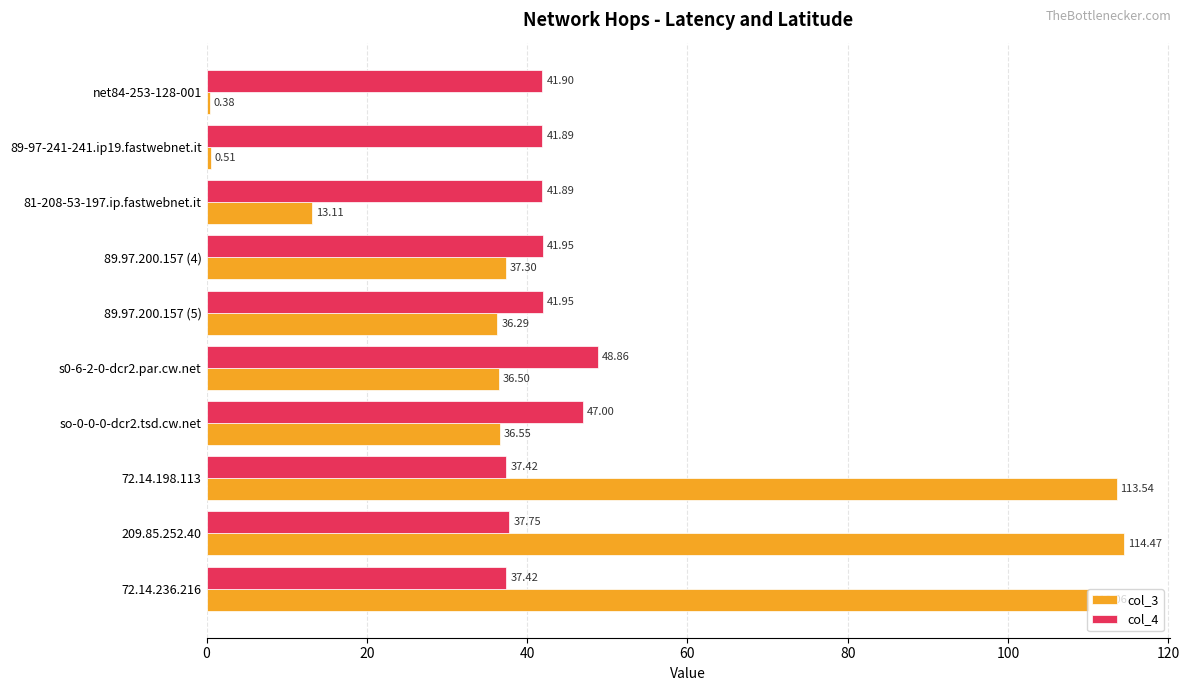

How many data points does each series have?

10